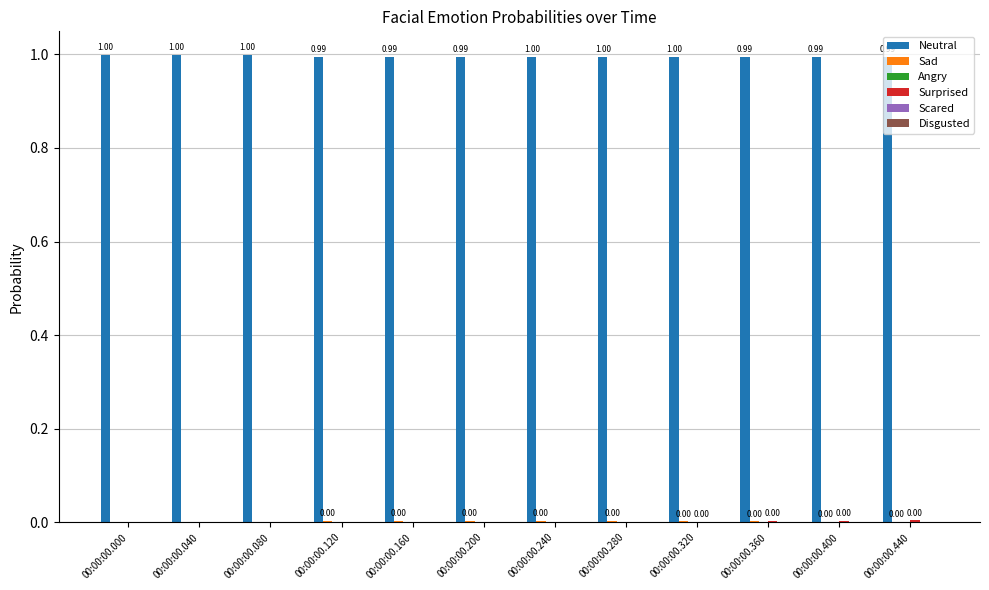

How many groups of bars are there?

12